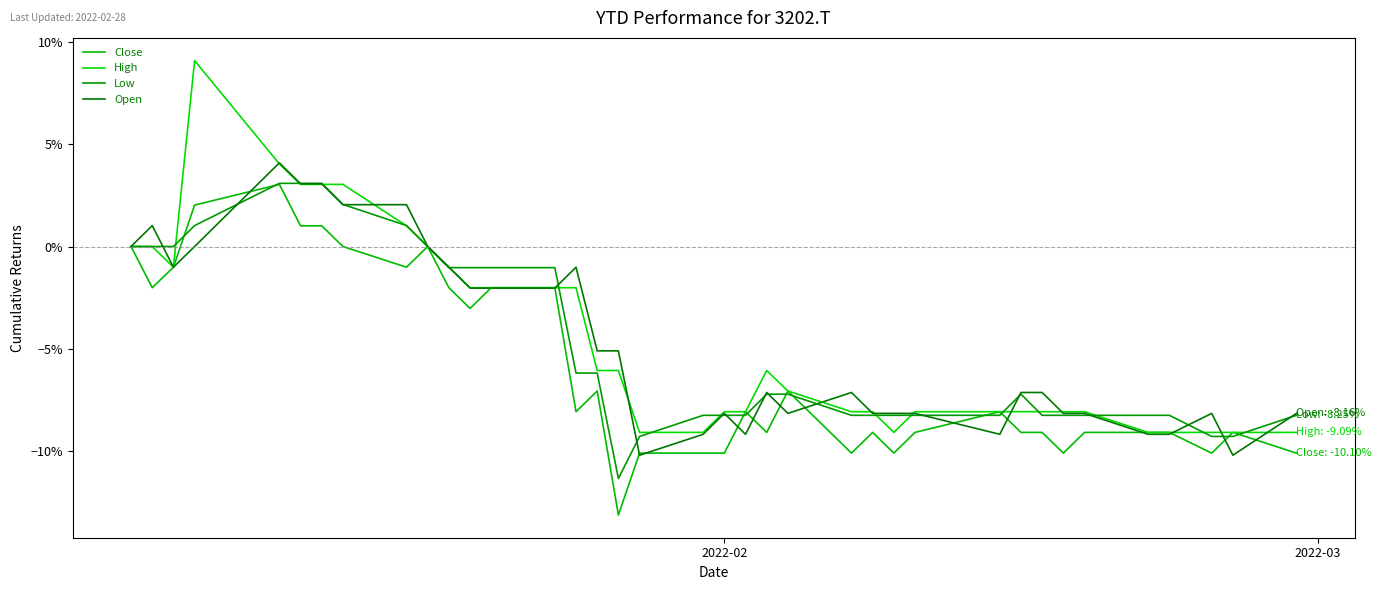

Does the chart display data point markers on the line(s)?

No